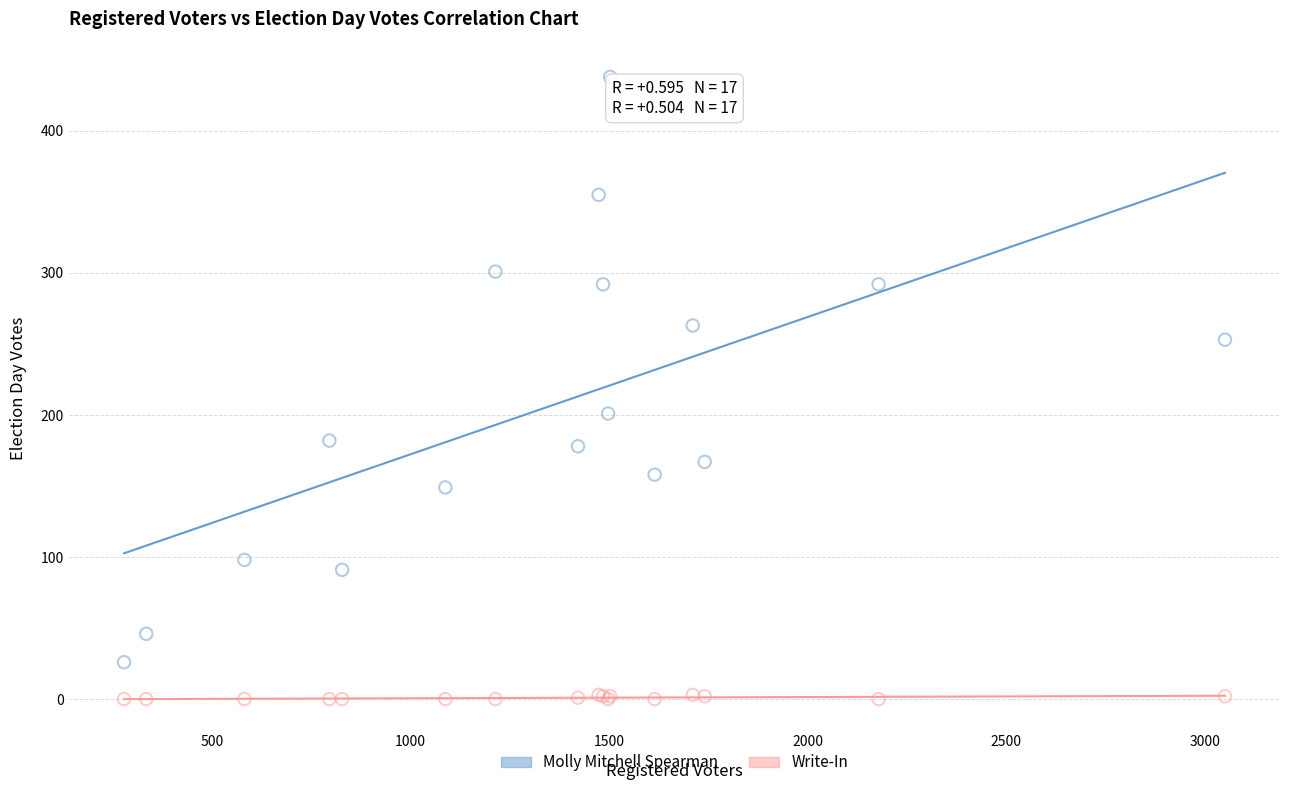

What are all the series names shown in the legend?

Molly Mitchell Spearman, Write-In